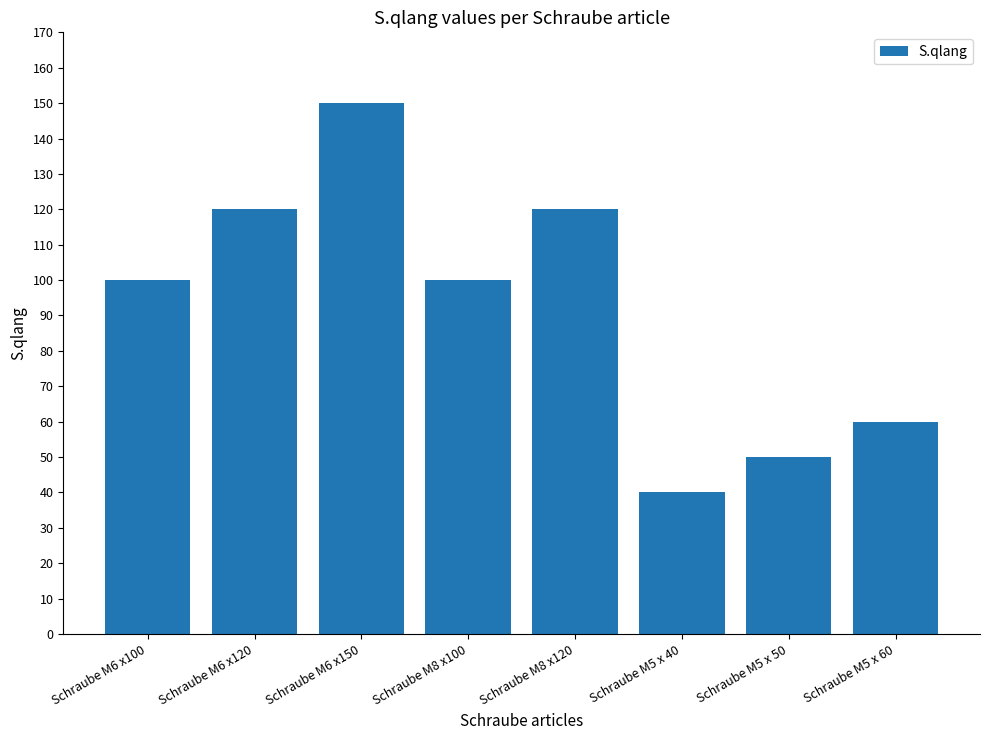

What is the difference between the values at Schraube M8 x100 and Schraube M8 x120?

20